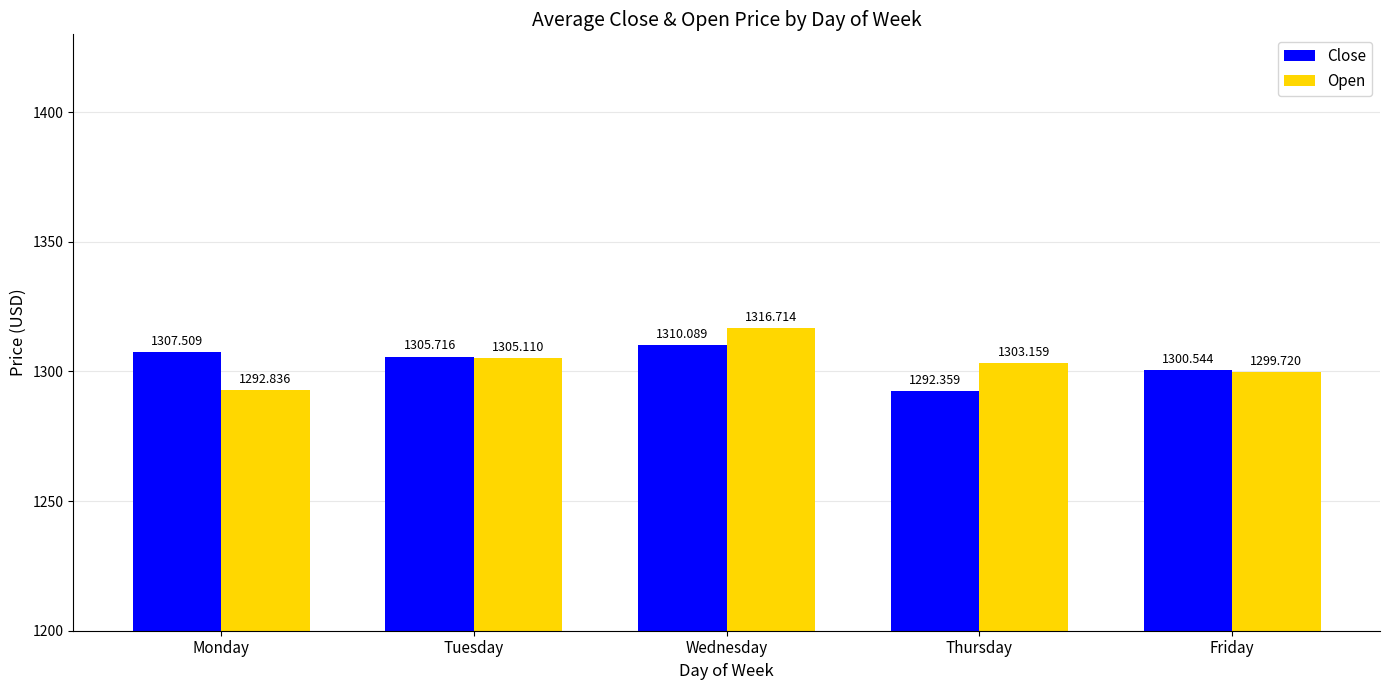

What is the difference between the maximum and second lowest values in the Close series?

9.5